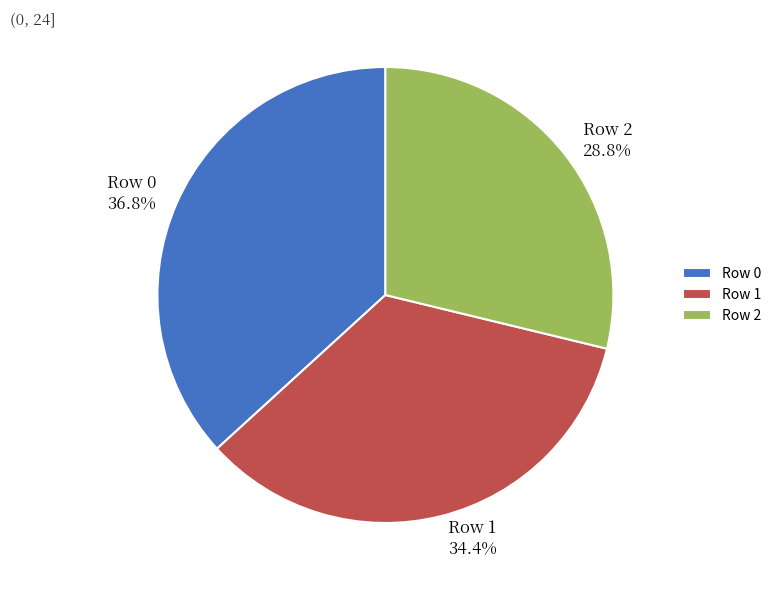

Is there any slice that represents more than half of the pie?

No